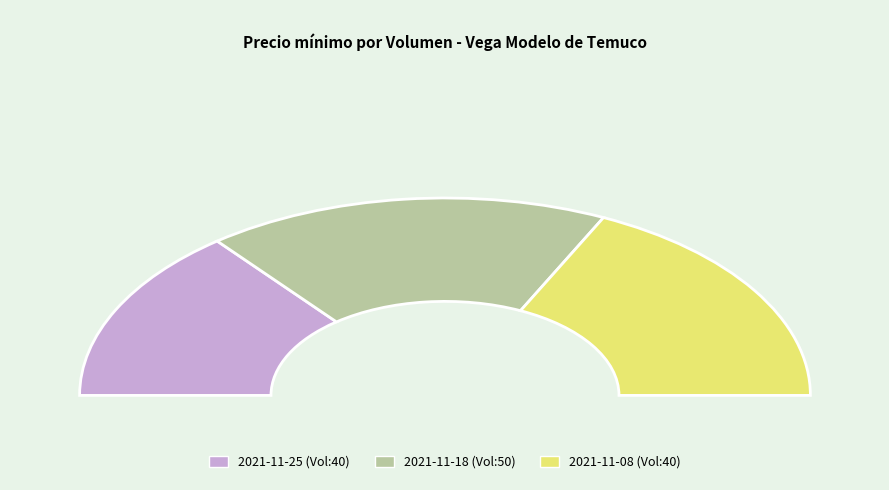

To the nearest percent, what is the difference between the largest and smallest slice percentages?

7%